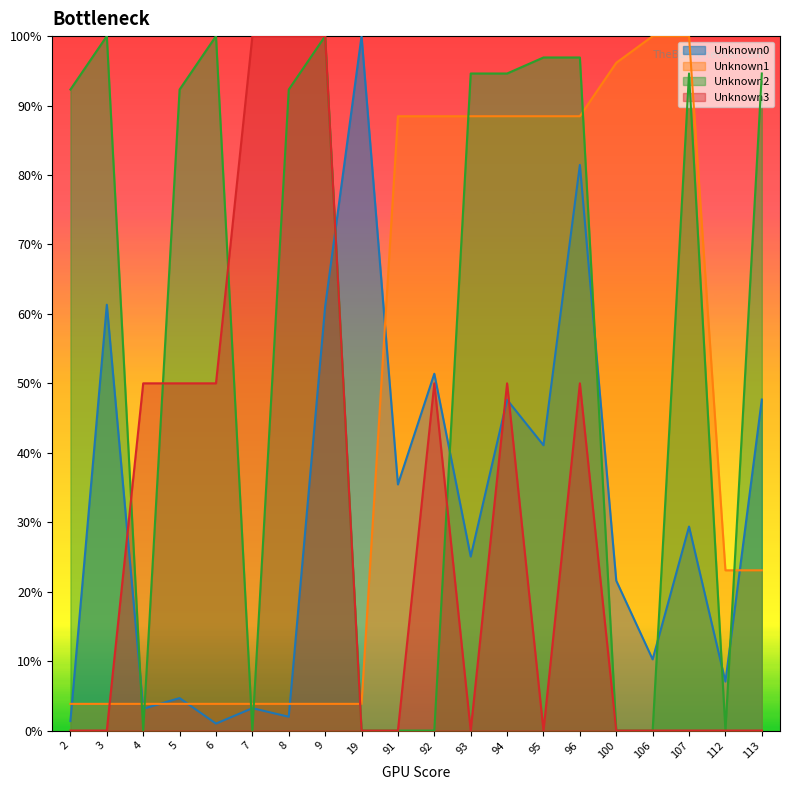

Does the chart display data point markers on the line(s)?

No